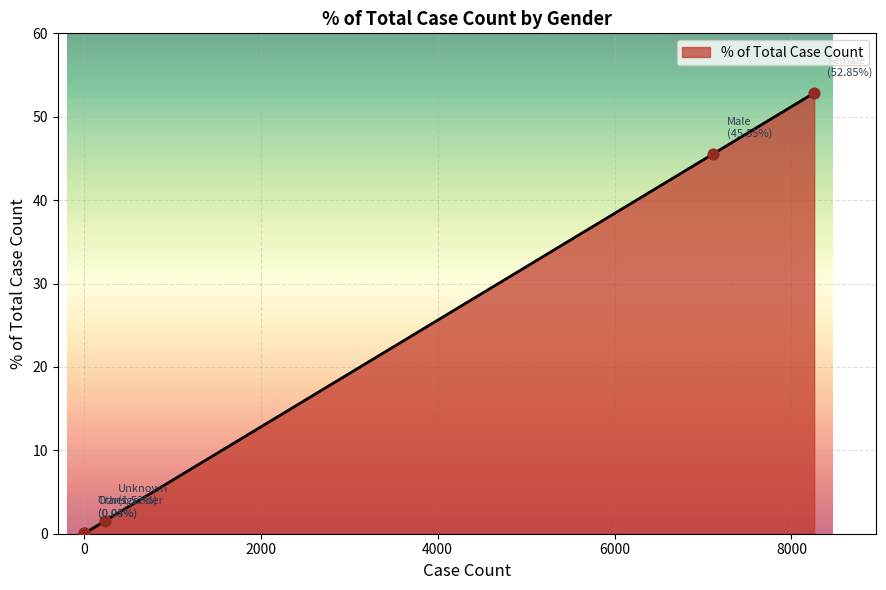

What is the maximum value shown in the chart?

52.9